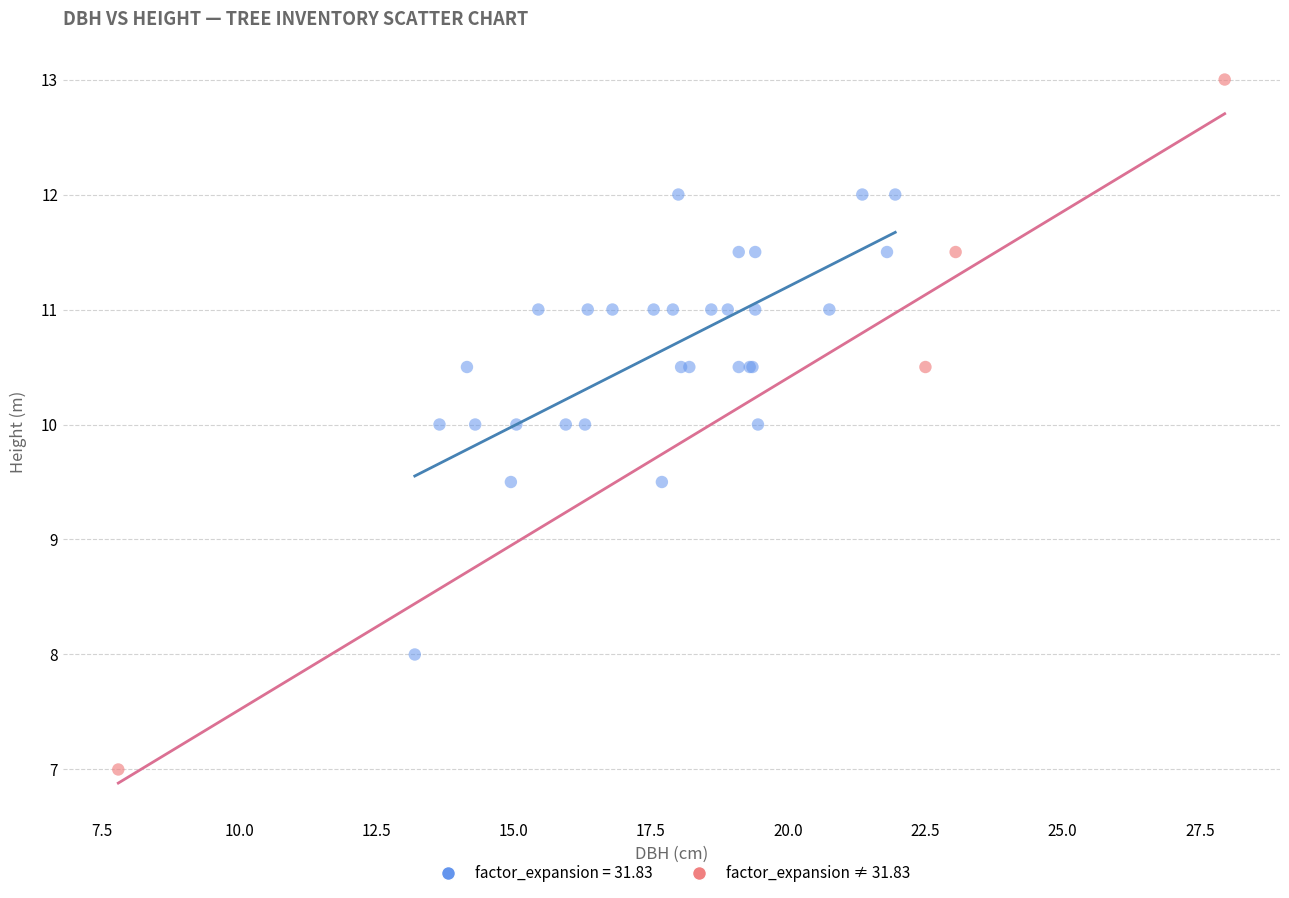

Which series contains the highest Y value?

factor_expansion ≠ 31.83